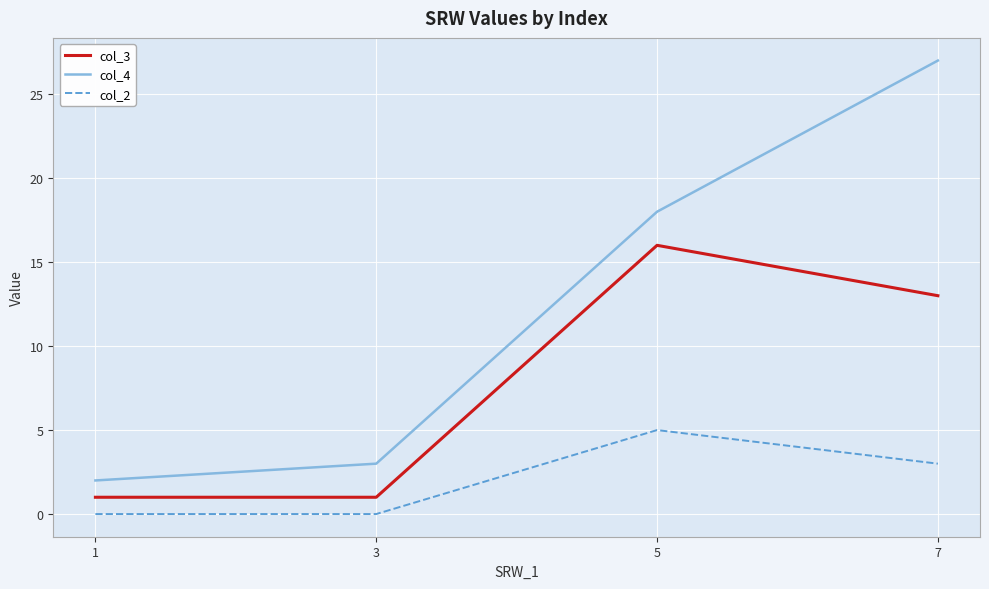

Rank the series by their maximum value, from lowest to highest.

col_2, col_3, col_4